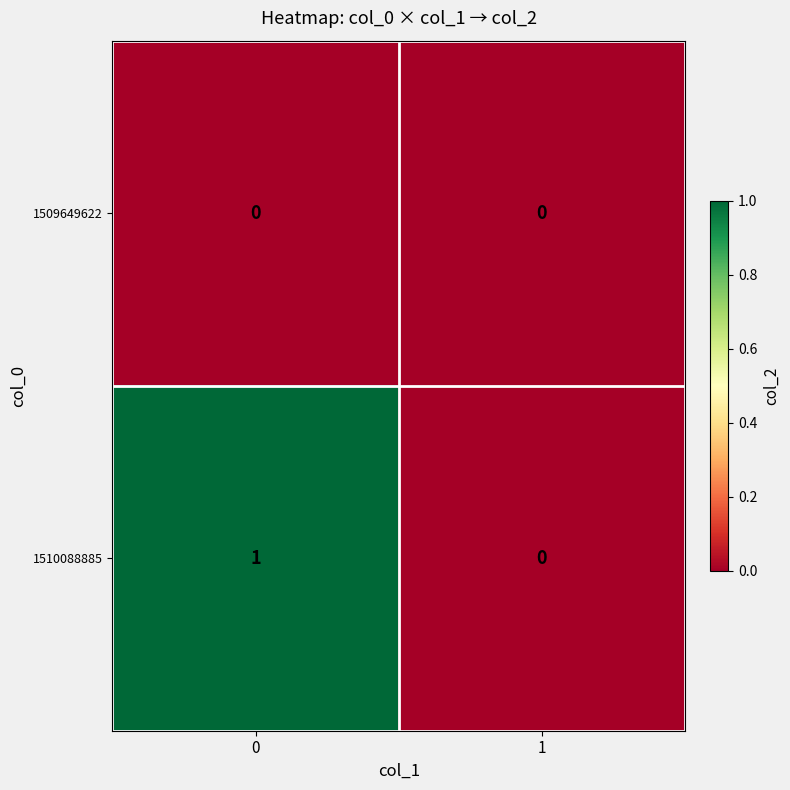

Which series has the largest total across all categories?

1510088885